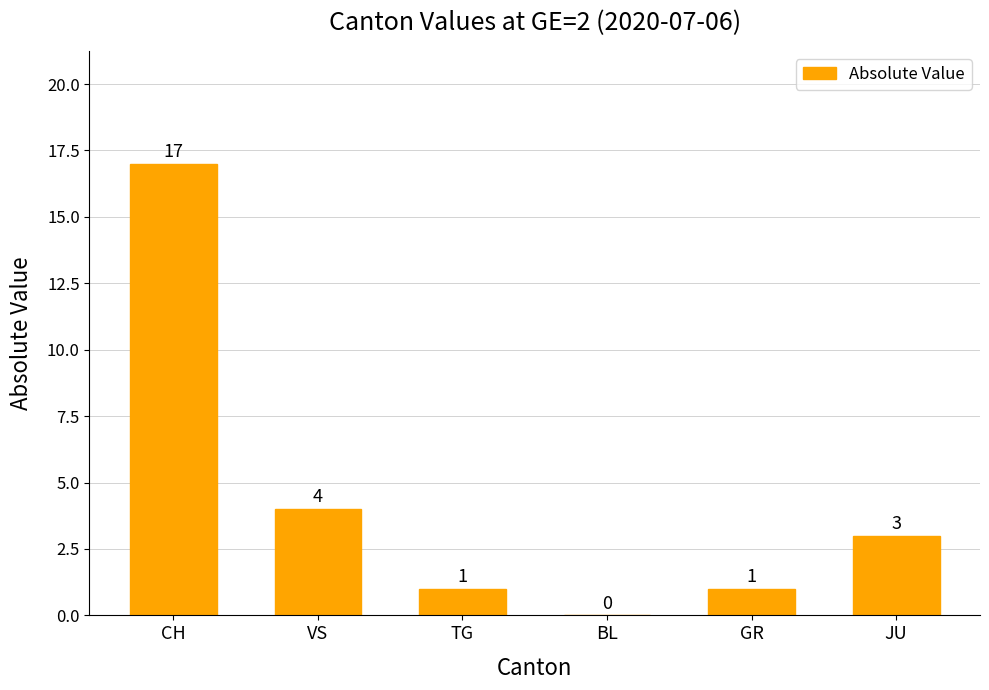

Are the bars grouped side by side (vs. stacked)?

No